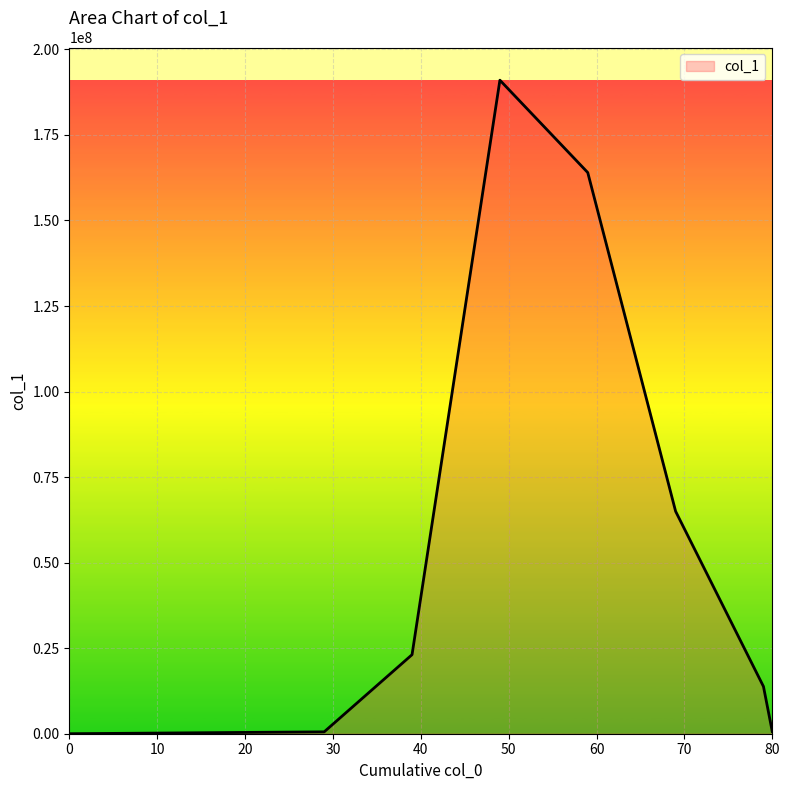

What is the maximum value shown in the chart?

191000000.0